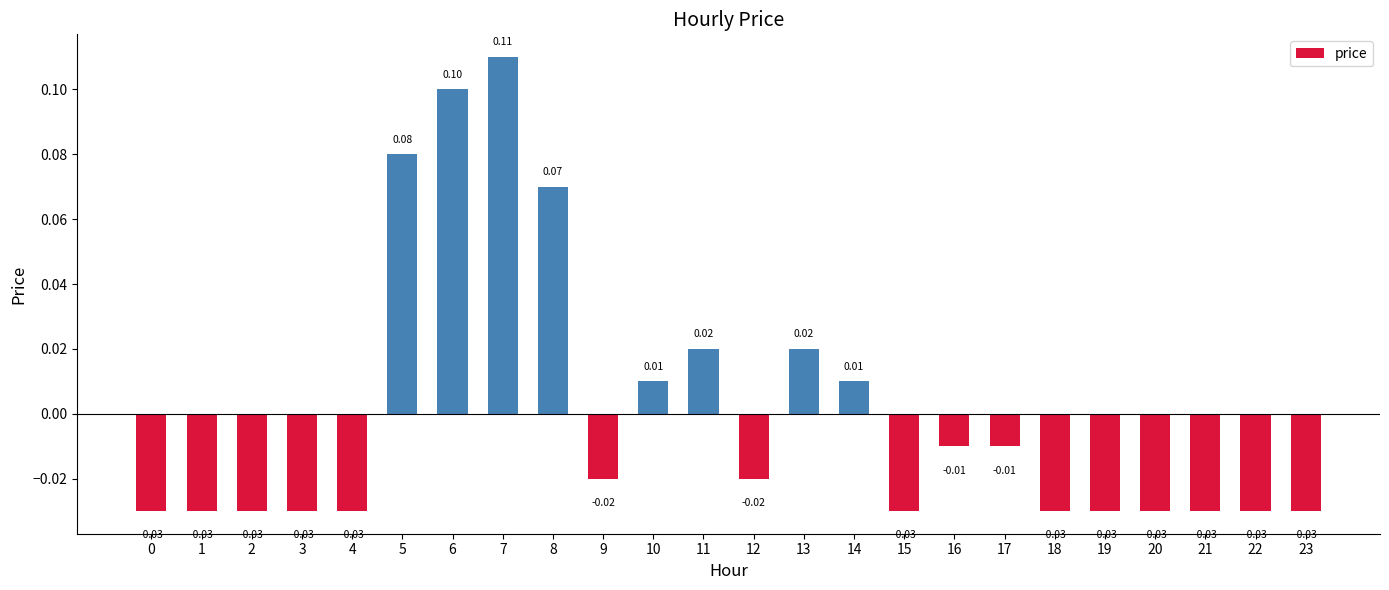

Does the chart contain stacked bars?

No